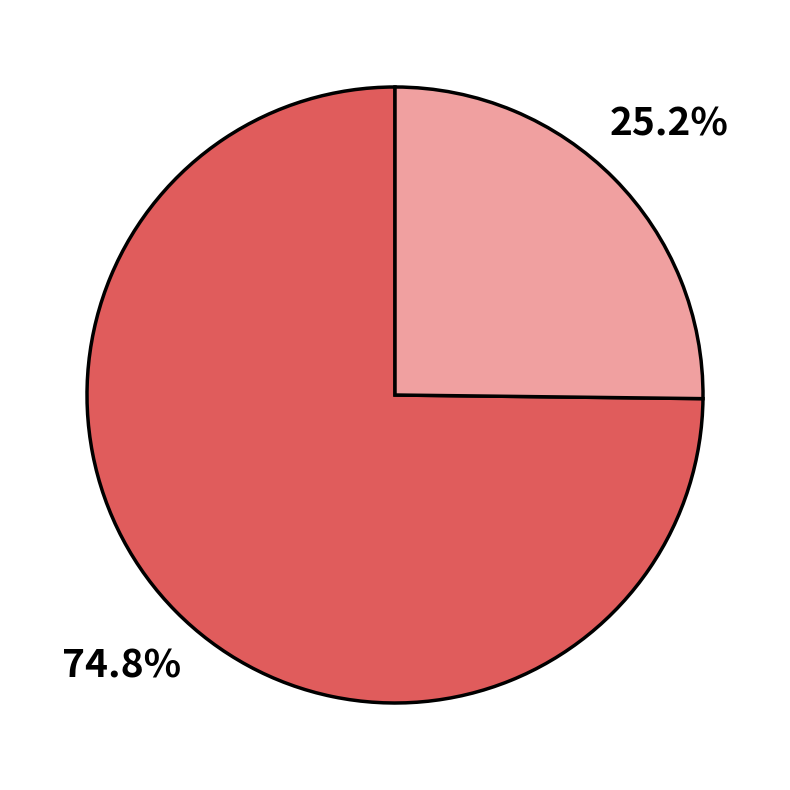

Is there a majority slice in this chart?

Yes